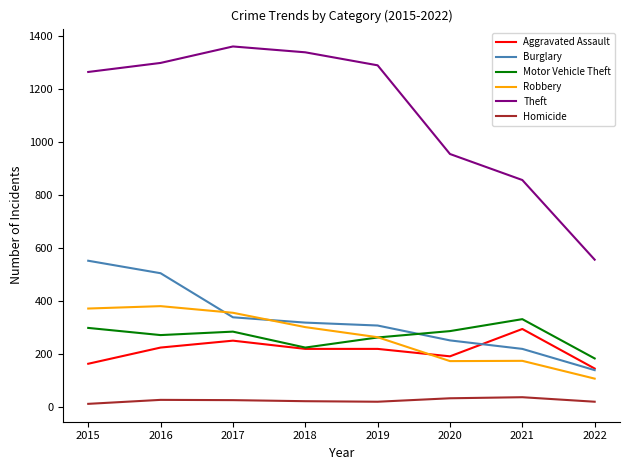

True or false: Theft and Motor Vehicle Theft cross at least once.

False